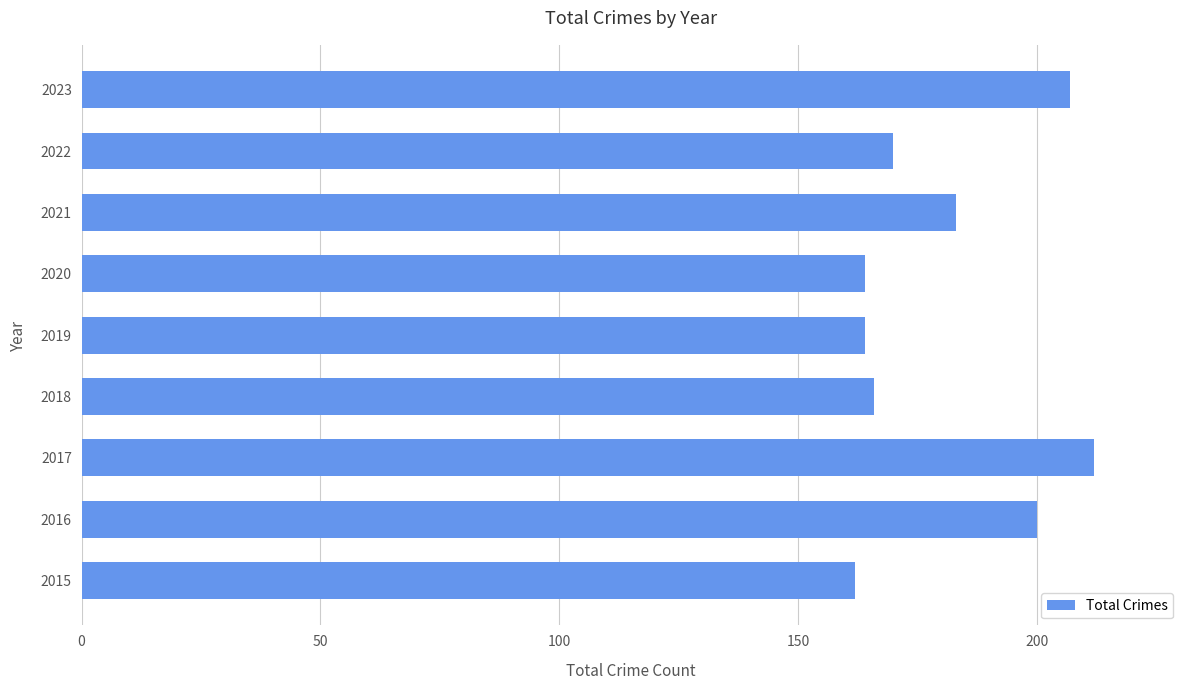

At which label is the value closest to 187?

2021